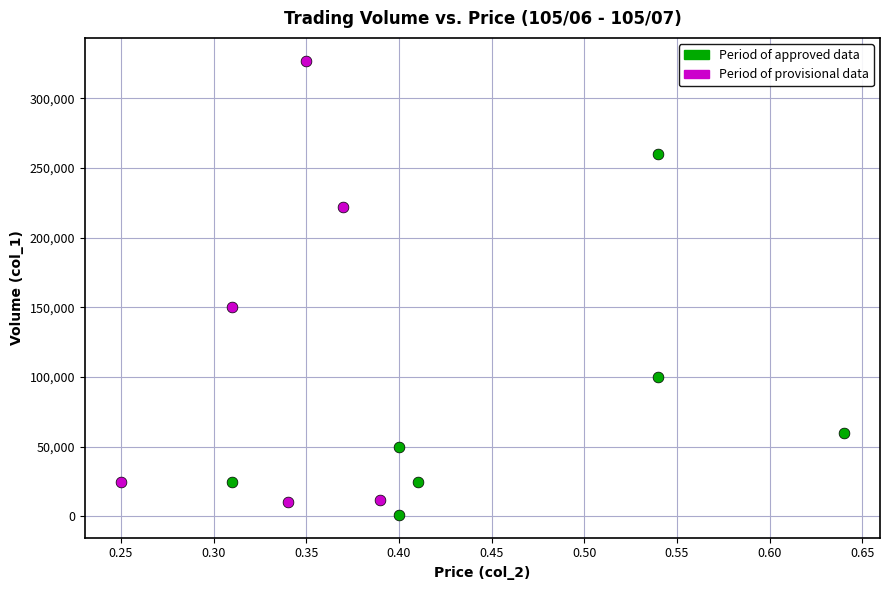

Which series reaches the maximum Y coordinate?

Period of provisional data